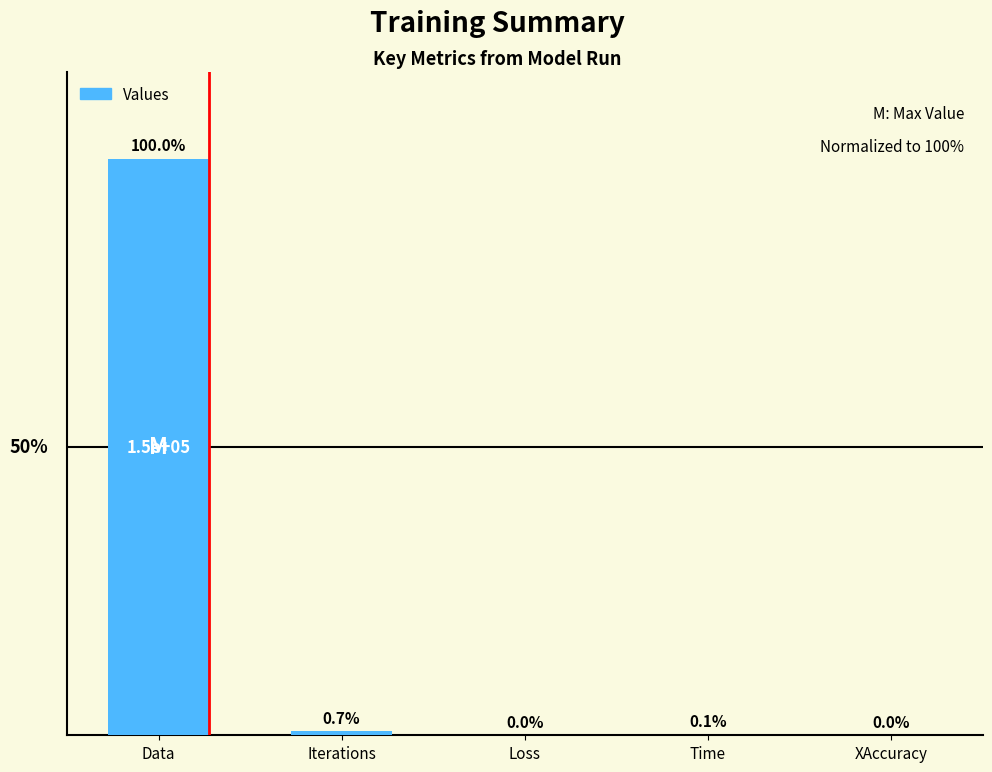

Which has a higher value, Data or Loss?

Data